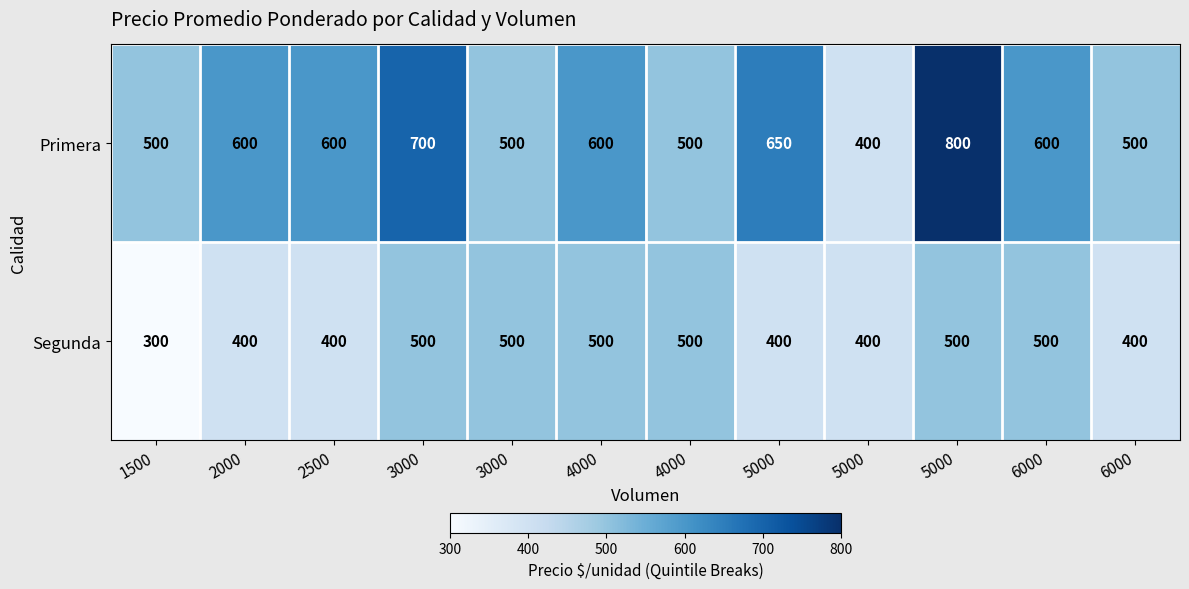

List the series in order of their overall mean, highest first.

Primera, Segunda